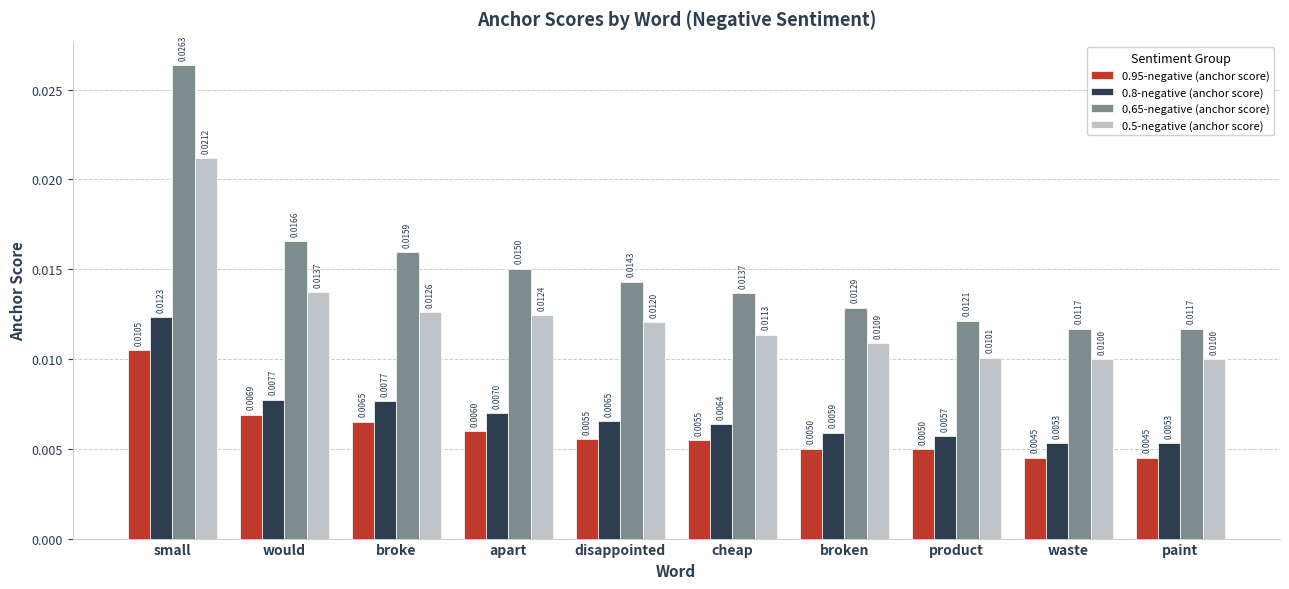

At which category is the sum across all series the highest?

small